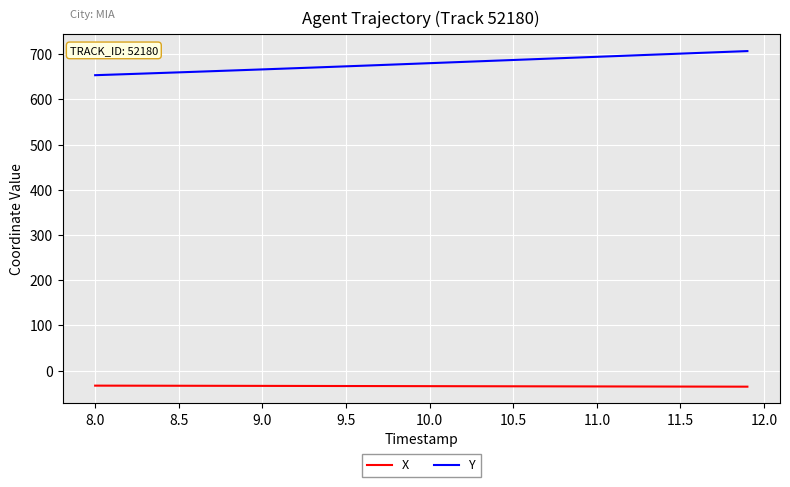

List the series in order of their overall mean, lowest first.

X, Y